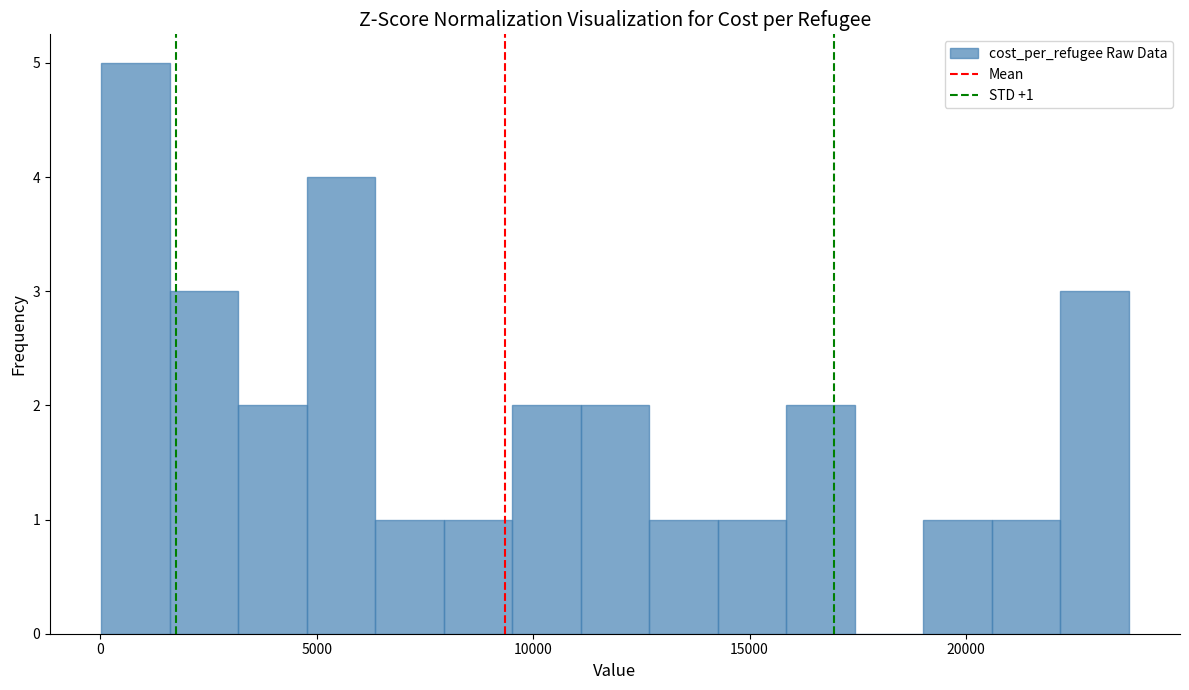

Around what value on the x-axis is the tallest bar? Give the approximate position of its centre, as read against the axis.

1000